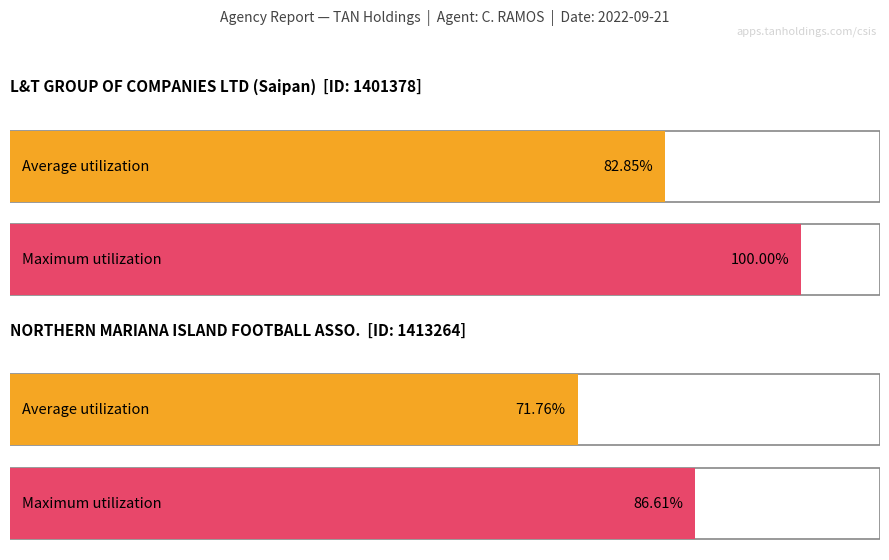

How many lines are shown in the chart?

2